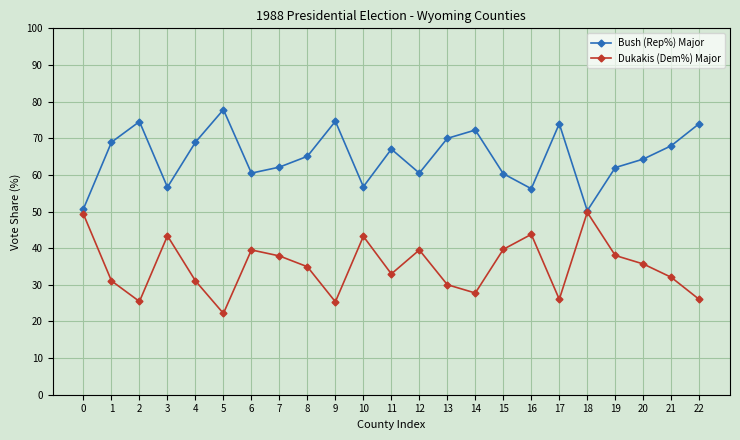

What is the maximum value for Dukakis (Dem%) Major?

49.8